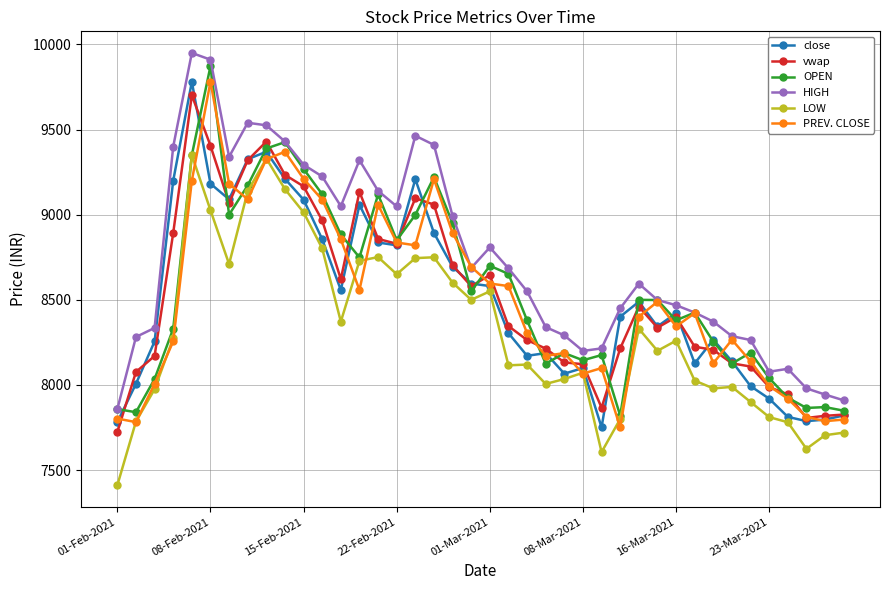

True or false: vwap and HIGH intersect in this chart.

False